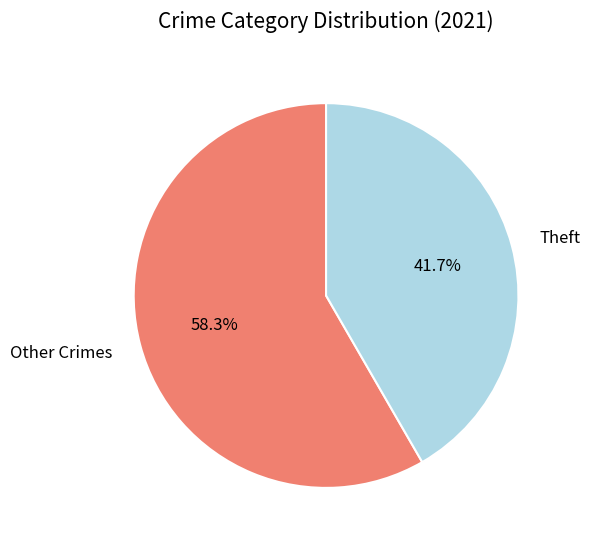

Rank the categories by value from highest to lowest.

Other Crimes, Theft